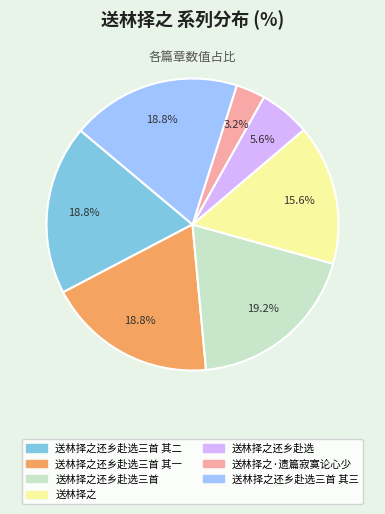

What percentage is the 送林择之·遗篇寂寞论心少 slice, to the nearest percent?

3%